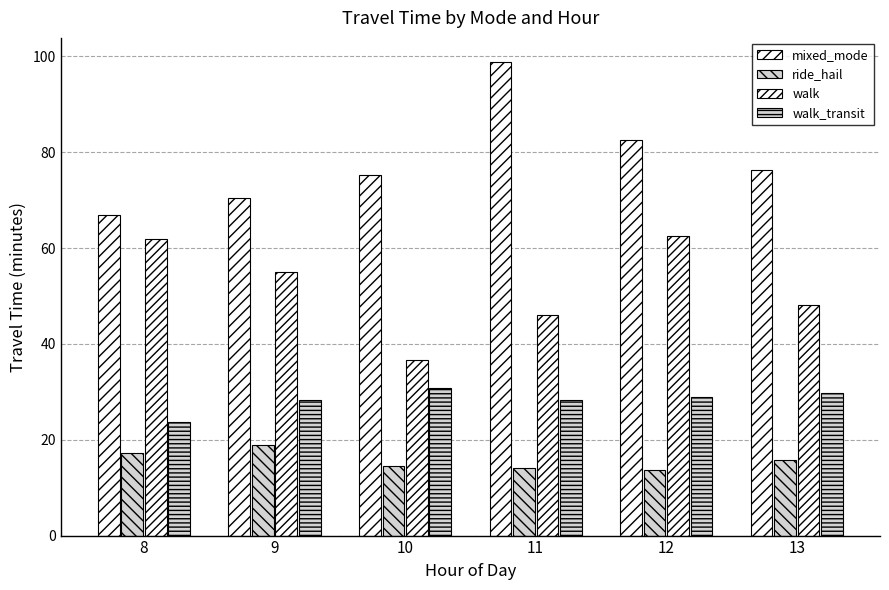

How many groups of bars are there?

6